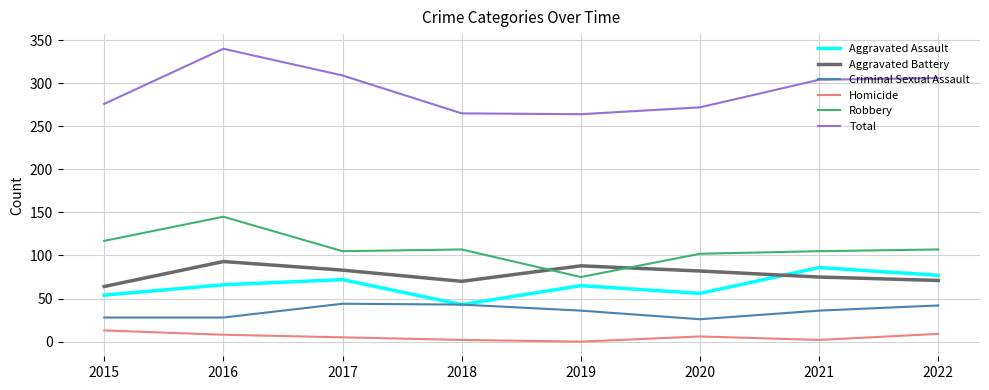

What is the minimum value for Total?

264